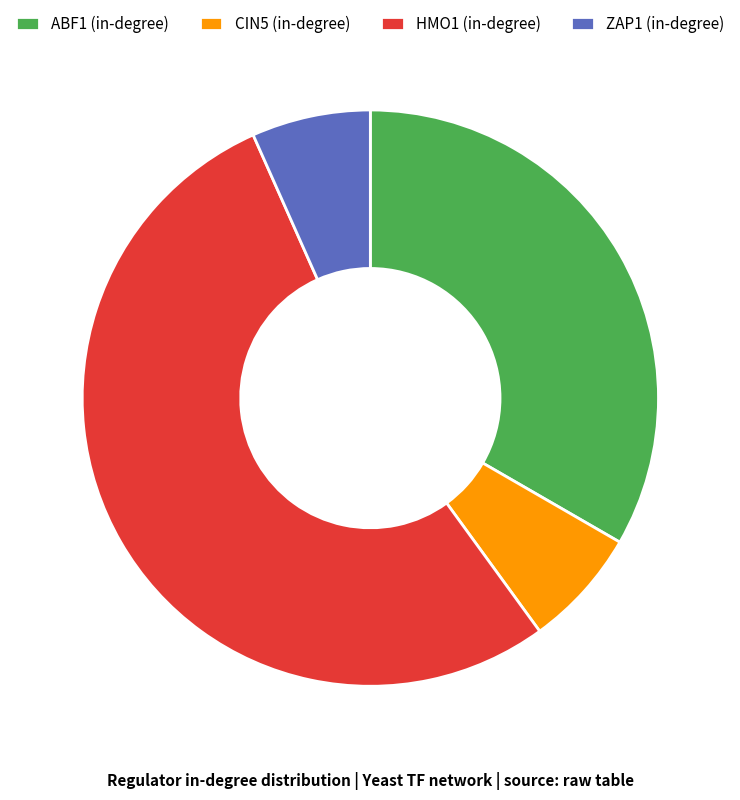

Between HMO1 (in-degree) and ZAP1 (in-degree), which is larger?

HMO1 (in-degree)